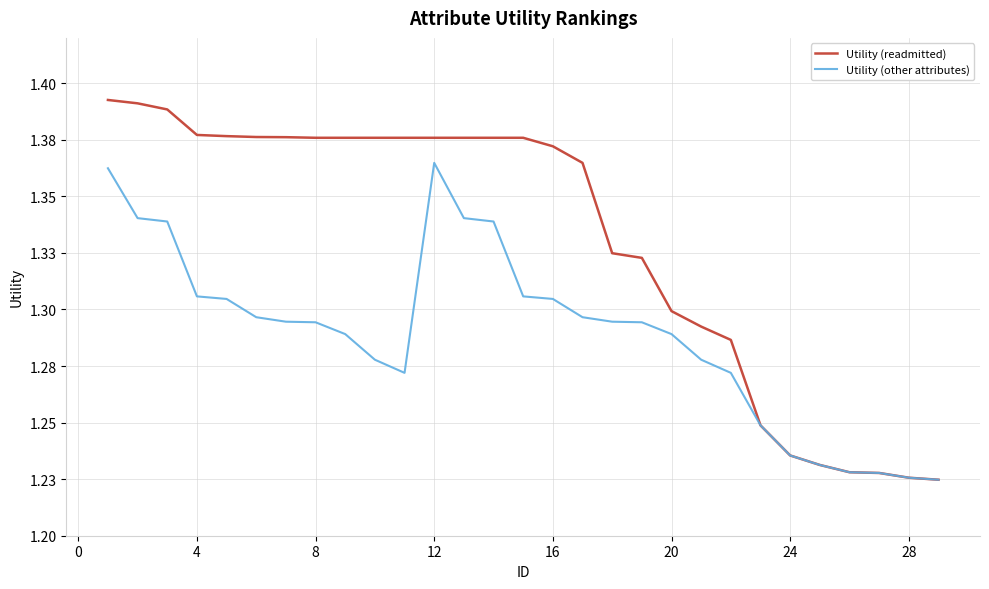

What is the lowest value of the Utility (readmitted) series?

1.2